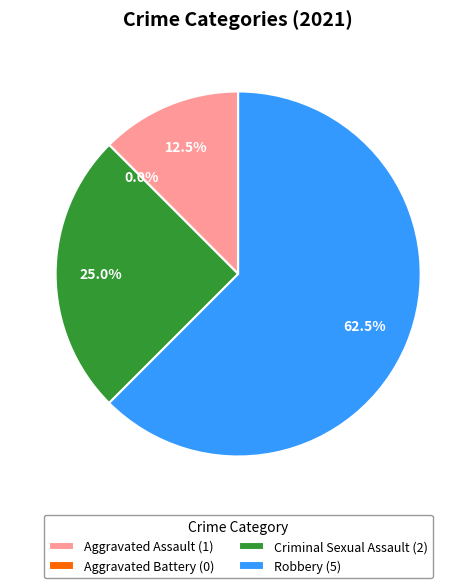

How many segments does this pie chart have?

4